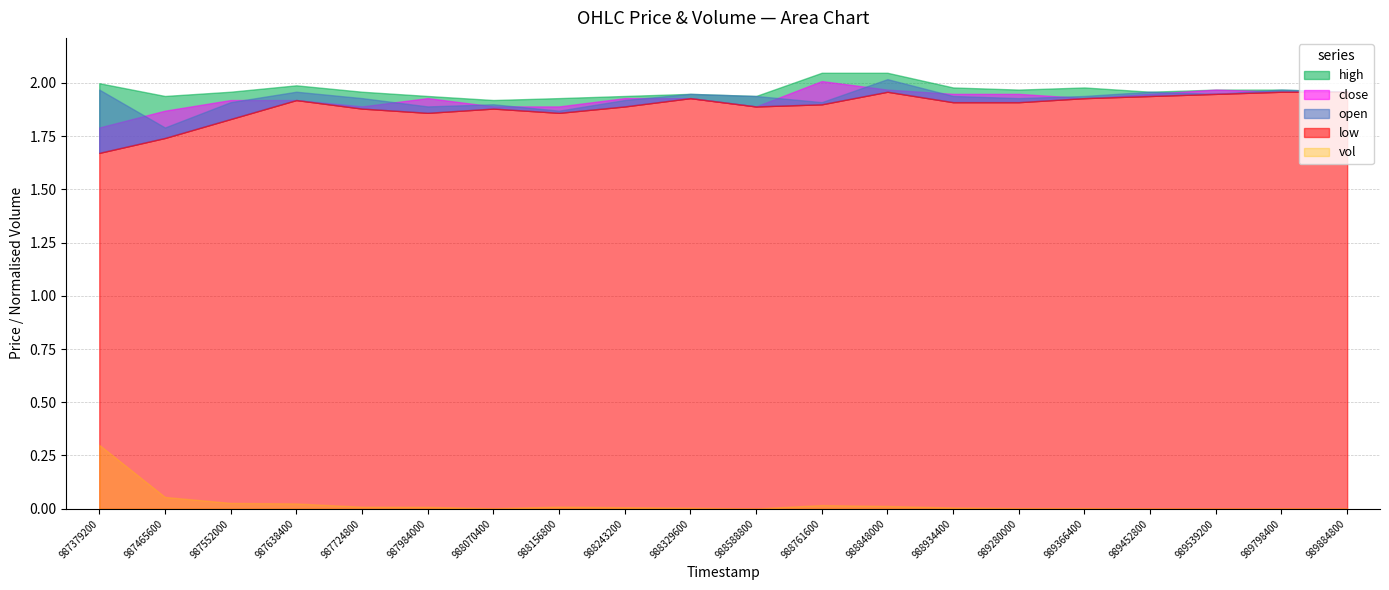

True or false: low and vol intersect in this chart.

False